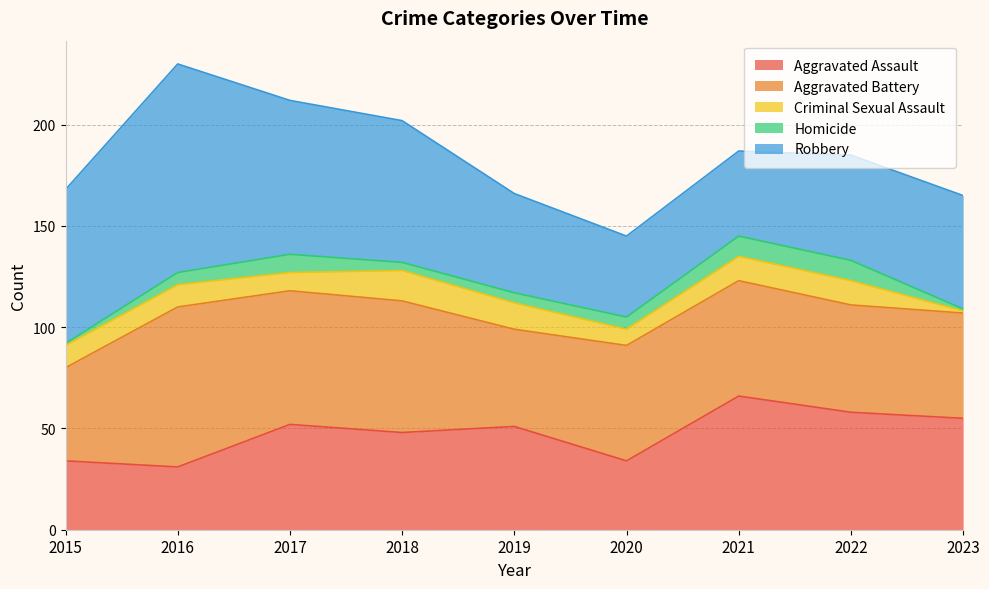

What is the total value across all series at 2021?

187